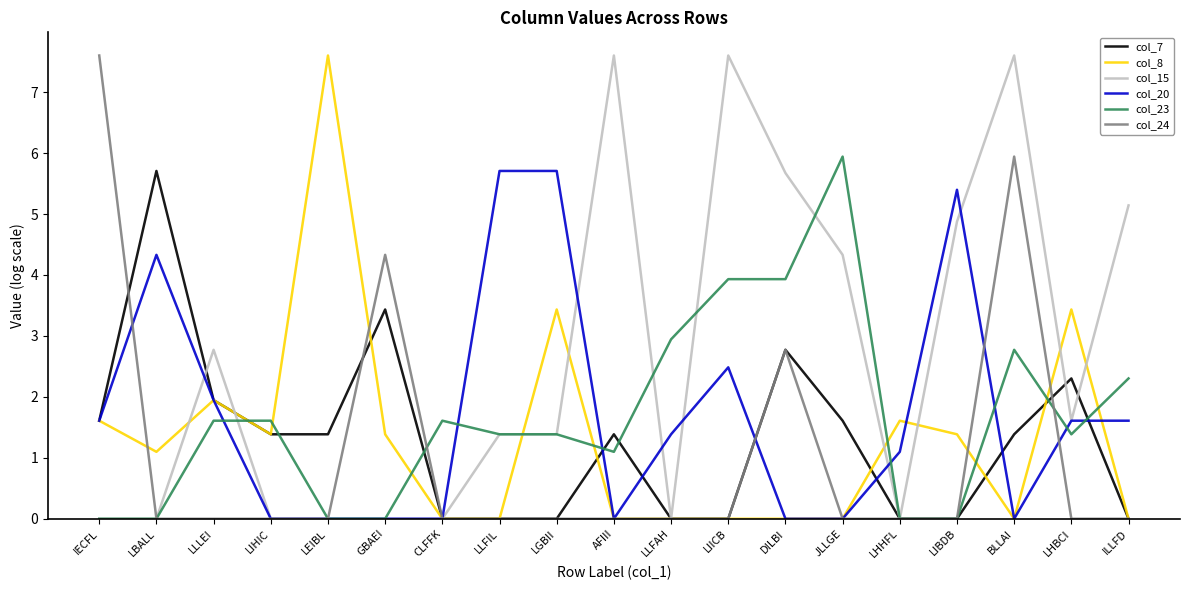

Which series has the largest total across all categories?

col_15